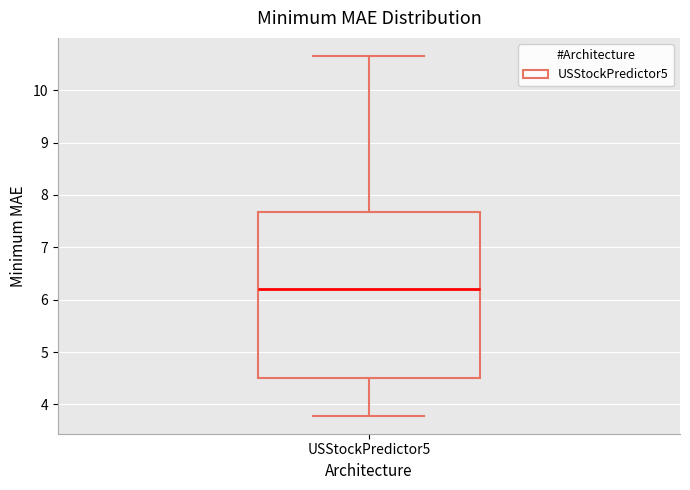

Where is the upper edge of the box for USStockPredictor5 on the y-axis? The values are not printed on the chart, so give them approximately, as read against the axis.

7.7